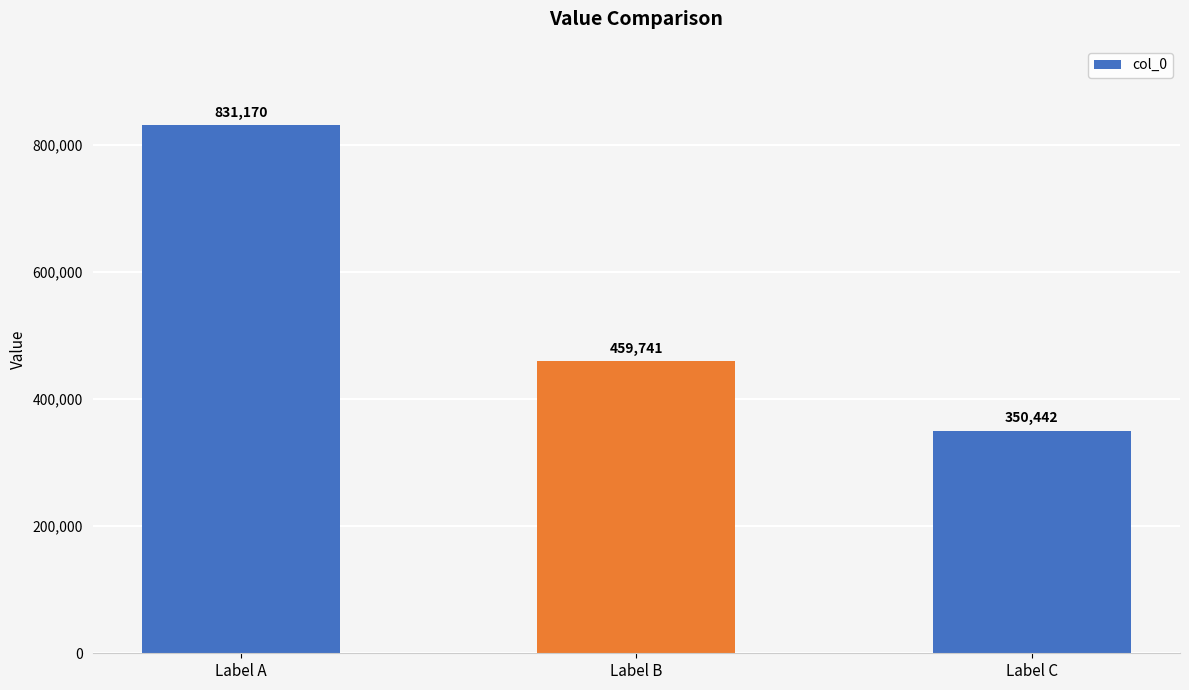

List the labels in order of value, largest first.

Label A, Label B, Label C